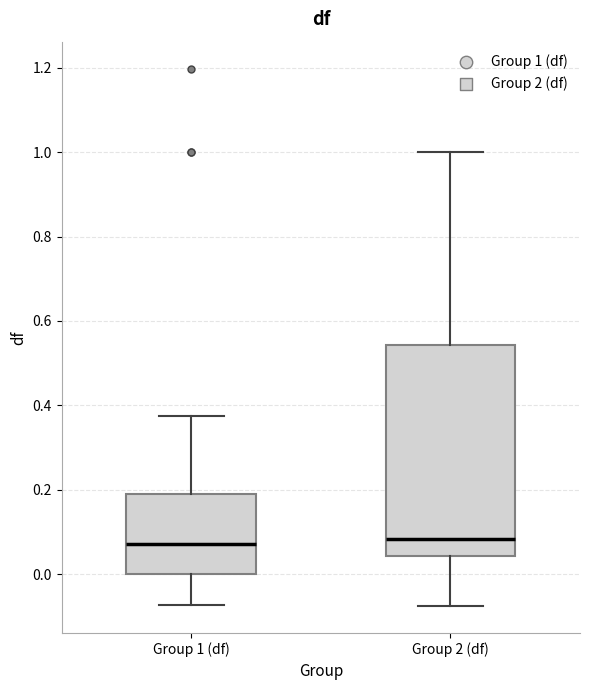

Where does the lower whisker of the box for Group 2 (df) end on the y-axis? The values are not printed on the chart, so give them approximately, as read against the axis.

-0.08